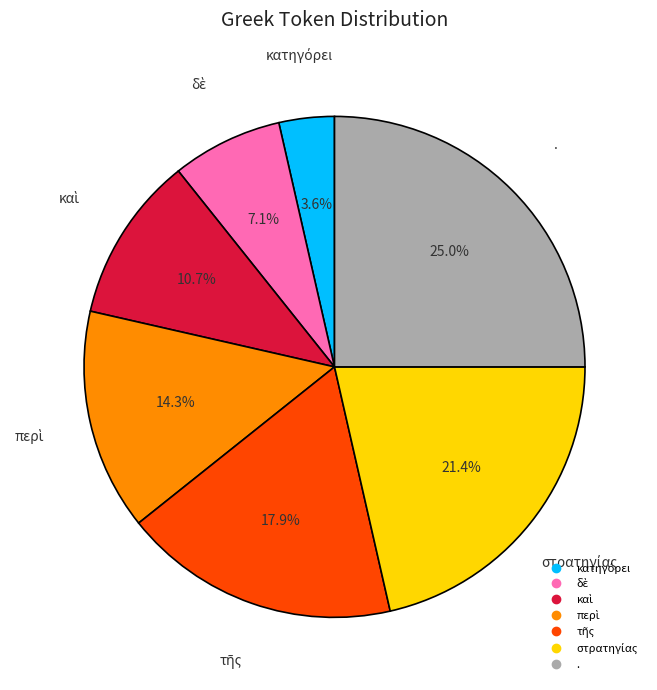

Which slice is the largest?

.